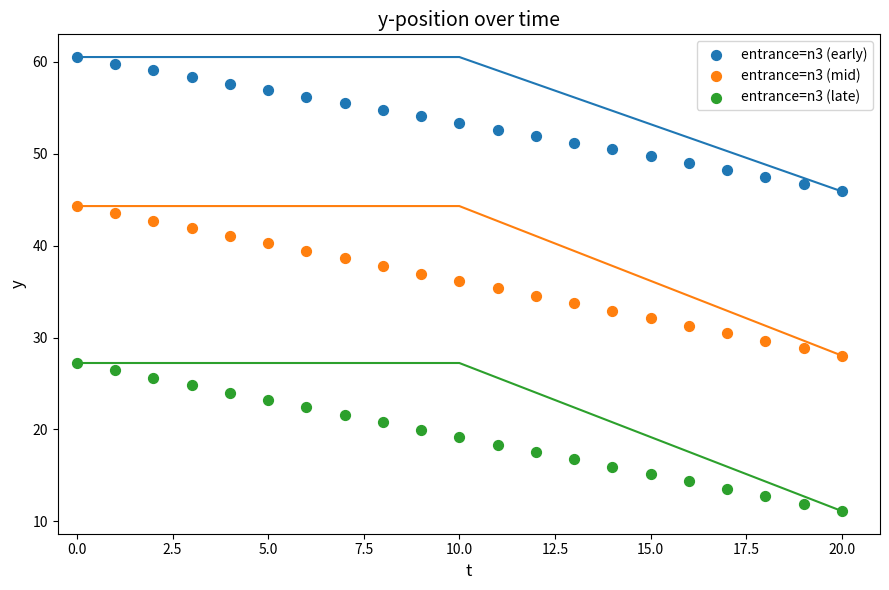

Which series has the largest Y range (max minus min)?

entrance=n3 (mid)